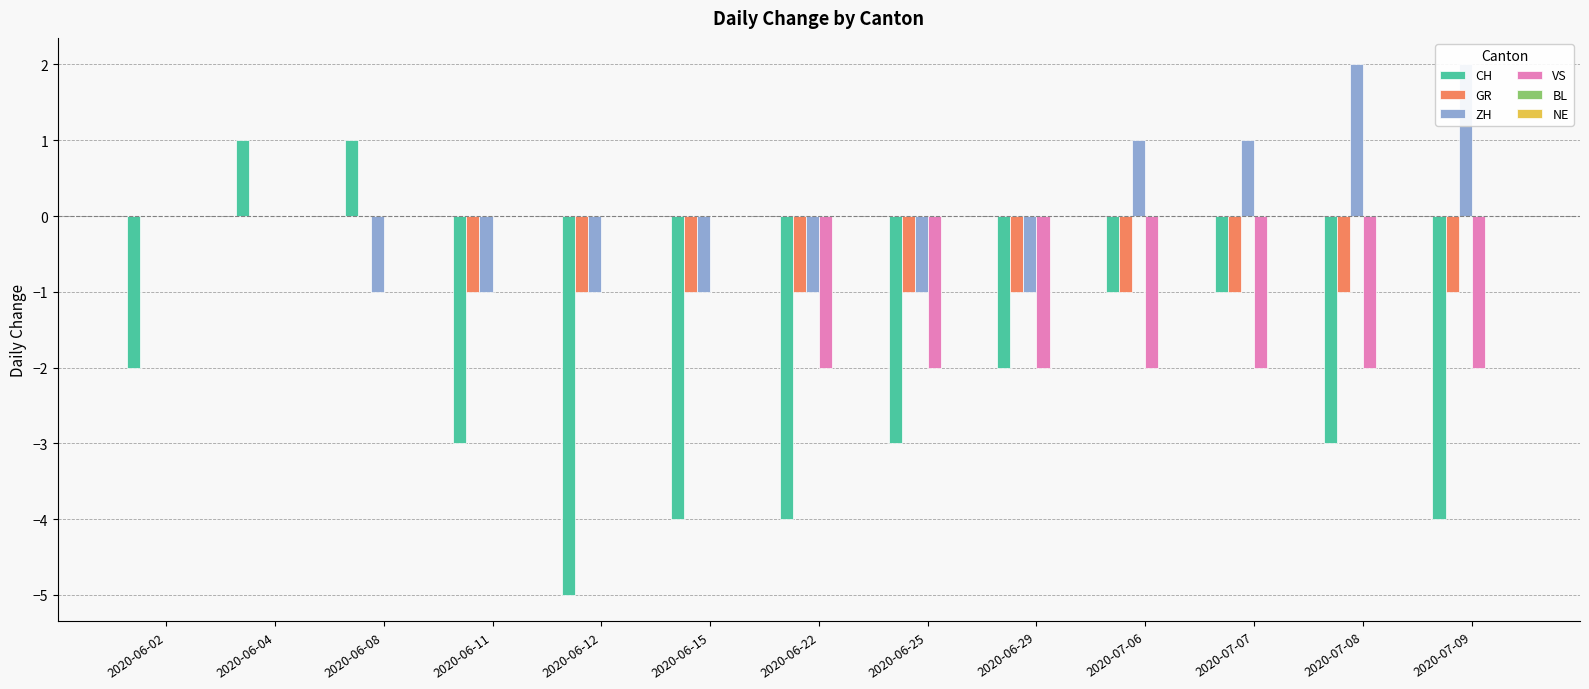

What position from the right is 2020-06-25?

6